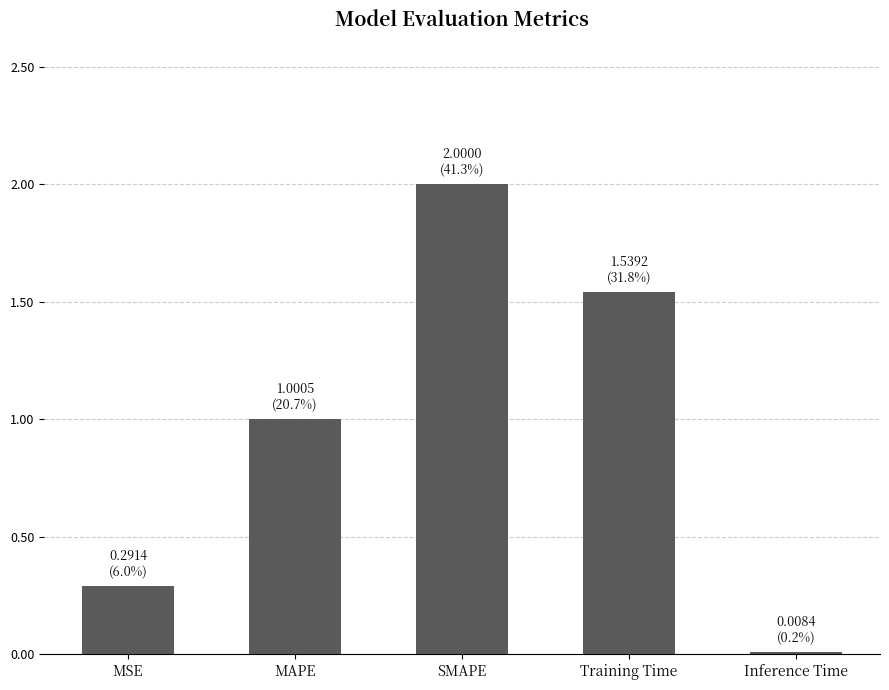

Rank the categories by value from highest to lowest.

SMAPE, Training Time, MAPE, MSE, Inference Time